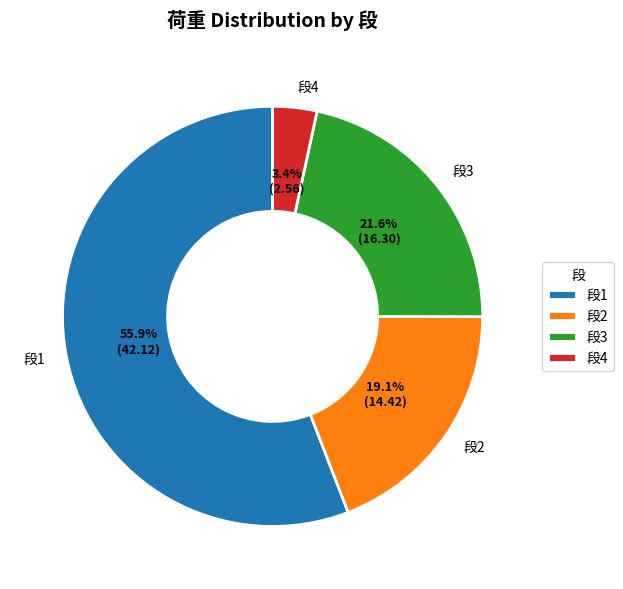

Is 段1 the majority of the pie?

Yes